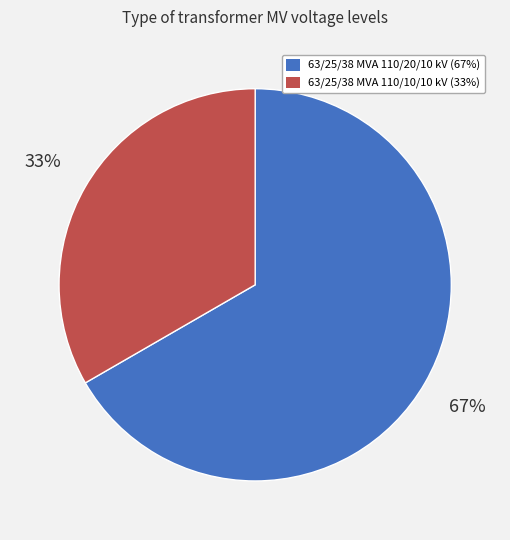

Rank the categories by value from highest to lowest.

63/25/38 MVA 110/20/10 kV, 63/25/38 MVA 110/10/10 kV